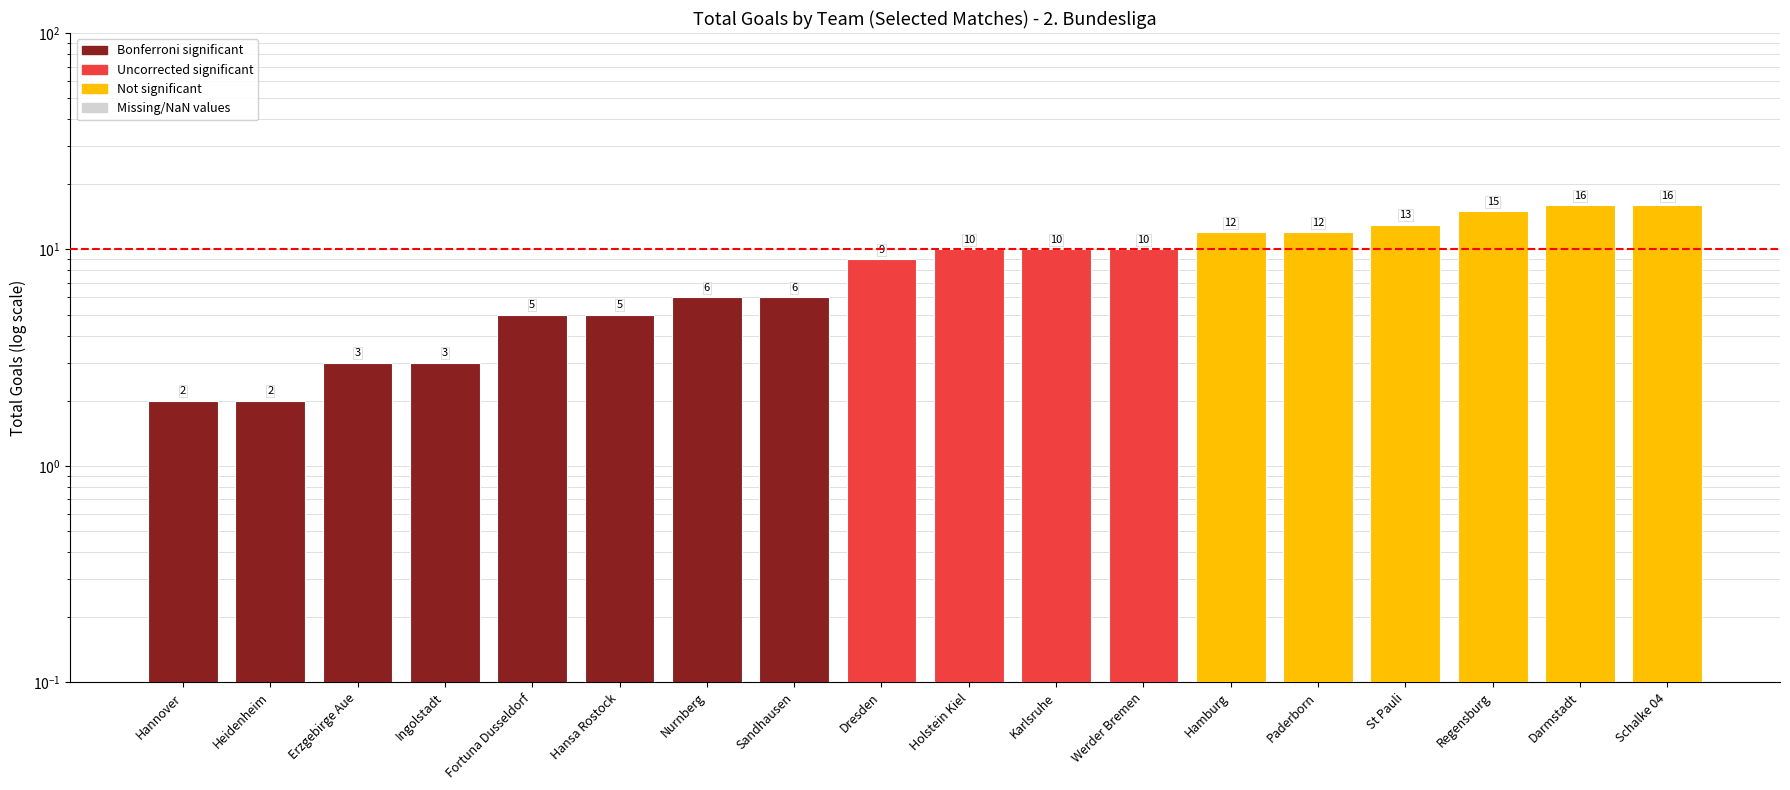

List the labels in order of value, largest first.

Darmstadt, Schalke 04, Regensburg, St Pauli, Hamburg, Paderborn, Holstein Kiel, Karlsruhe, Werder Bremen, Dresden, Nurnberg, Sandhausen, Fortuna Dusseldorf, Hansa Rostock, Erzgebirge Aue, Ingolstadt, Hannover, Heidenheim